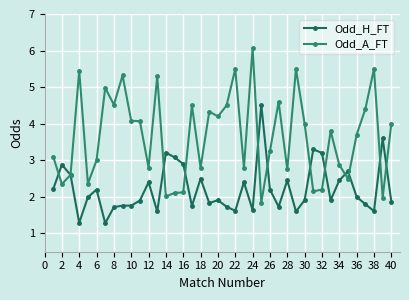

True or false: Odd_A_FT has more than 1 points higher than both neighbors.

True